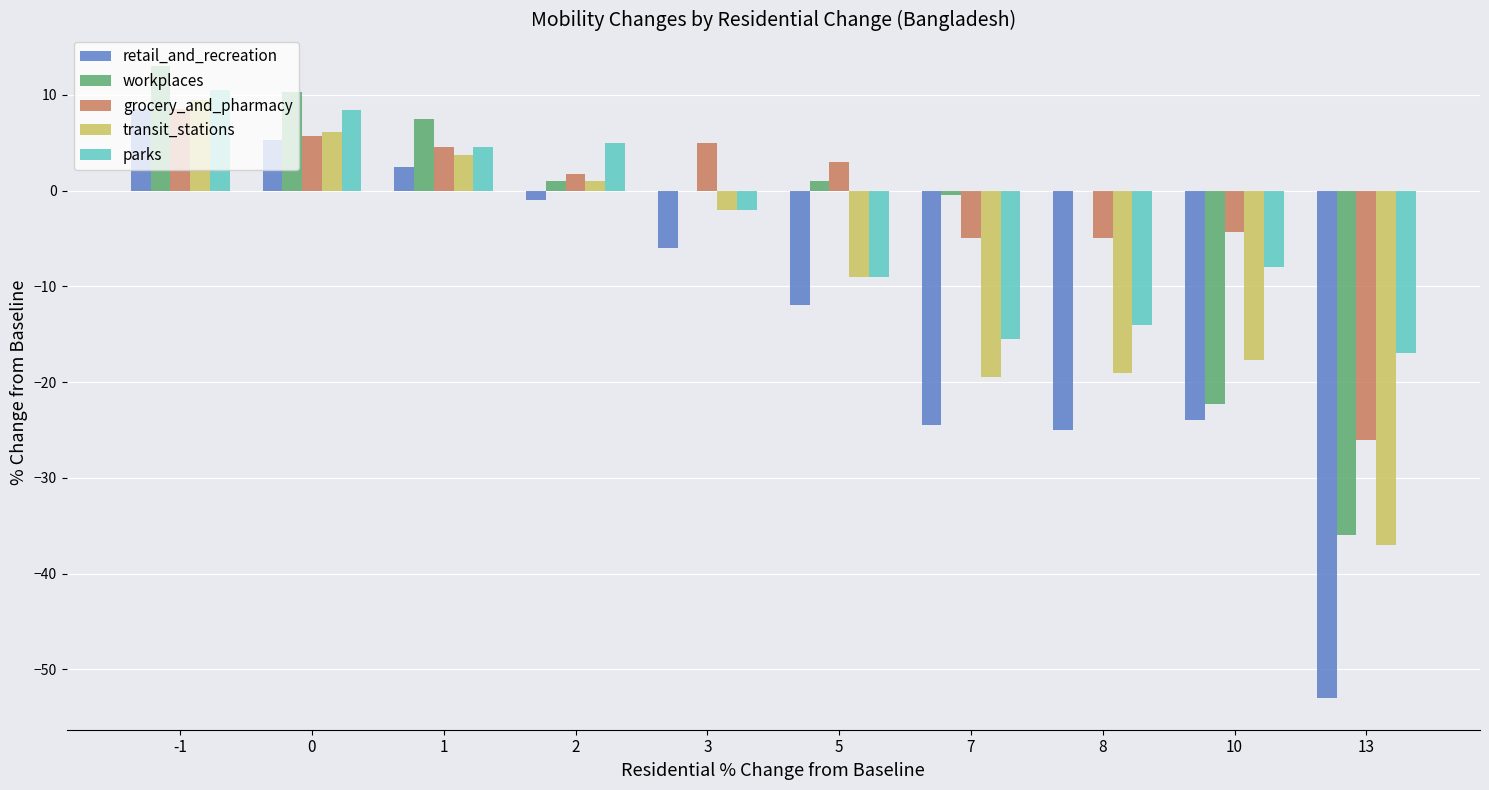

Reading left to right, extract all data points from this chart.

retail_and_recreation: 8.5	5.3	2.5	-1.0	-6.0	-12.0	-24.5	-25.0	-24.0	-53.0
workplaces: 13.0	10.3	7.5	1.0	0.0	1.0	-0.5	0.0	-22.3	-36.0
grocery_and_pharmacy: 8.5	5.7	4.5	1.7	5.0	3.0	-5.0	-5.0	-4.3	-26.0
transit_stations: 9.5	6.1	3.7	1.0	-2.0	-9.0	-19.5	-19.0	-17.7	-37.0
parks: 10.5	8.4	4.6	5.0	-2.0	-9.0	-15.5	-14.0	-8.0	-17.0